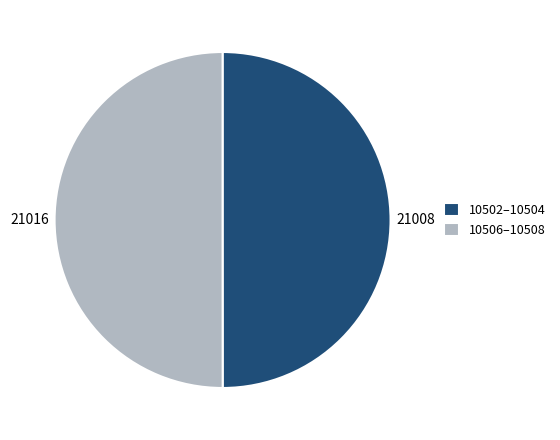

Is it true that 10506–10508 is 50% of the pie?

True